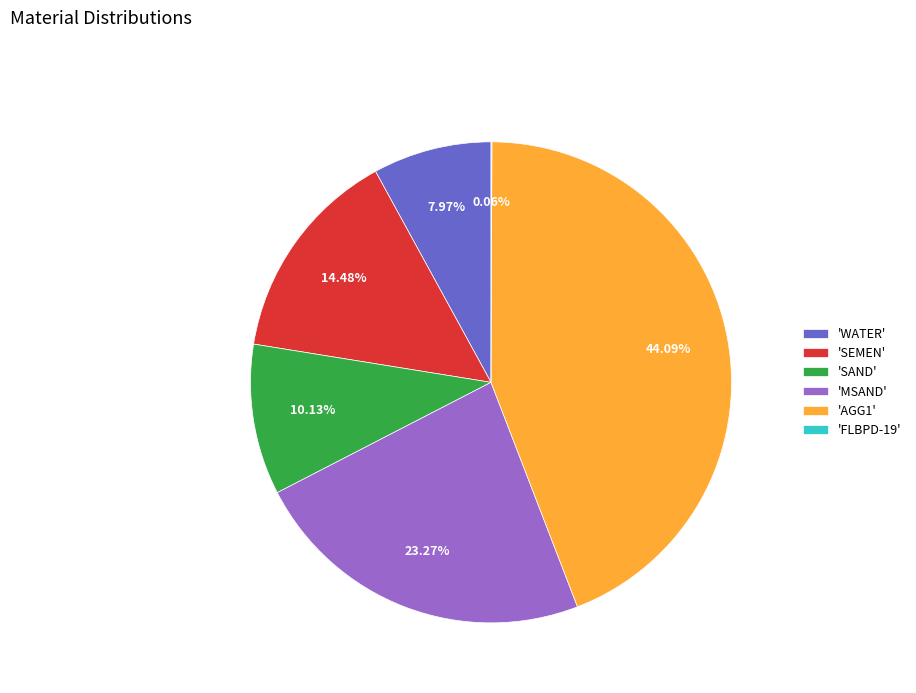

What is the ratio of the value at 'SAND' to the value at 'SEMEN'?

0.7